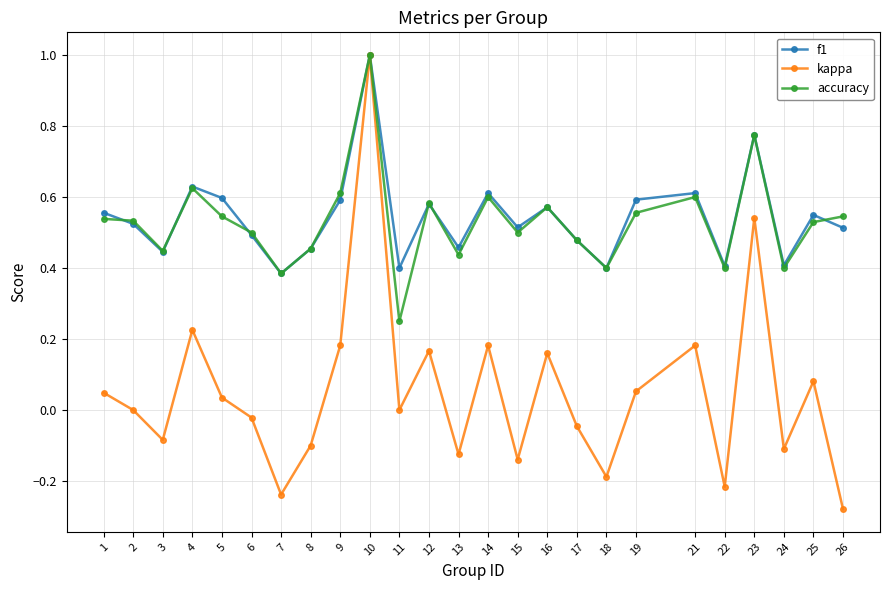

Which series changed the most between 9 and 18?

kappa